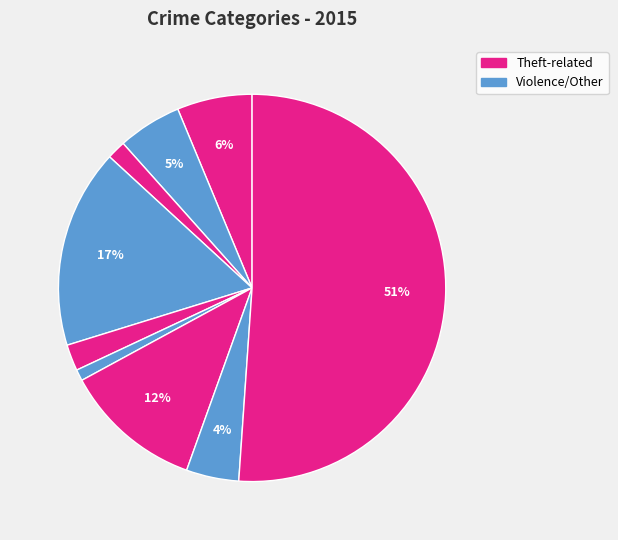

How many segments does this pie chart have?

9